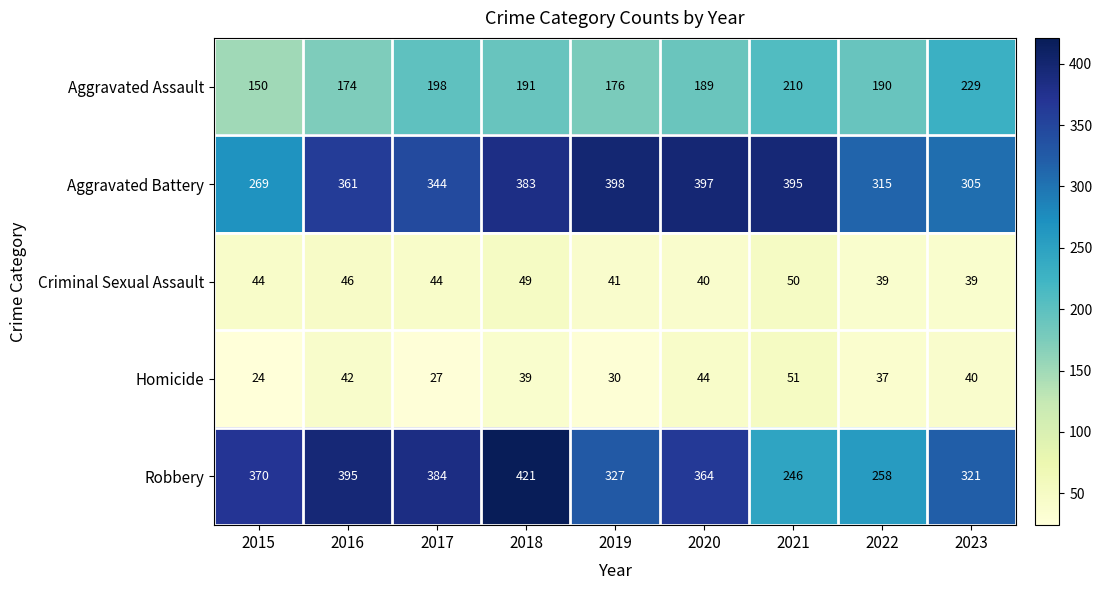

Which series changed the most between 2018 and 2023?

Robbery